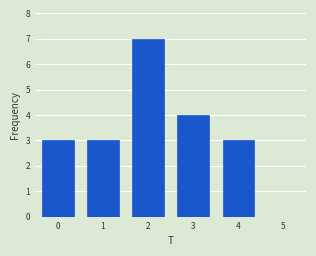

Reading right to left, what are all the values shown in this chart?

3	4	7	3	3